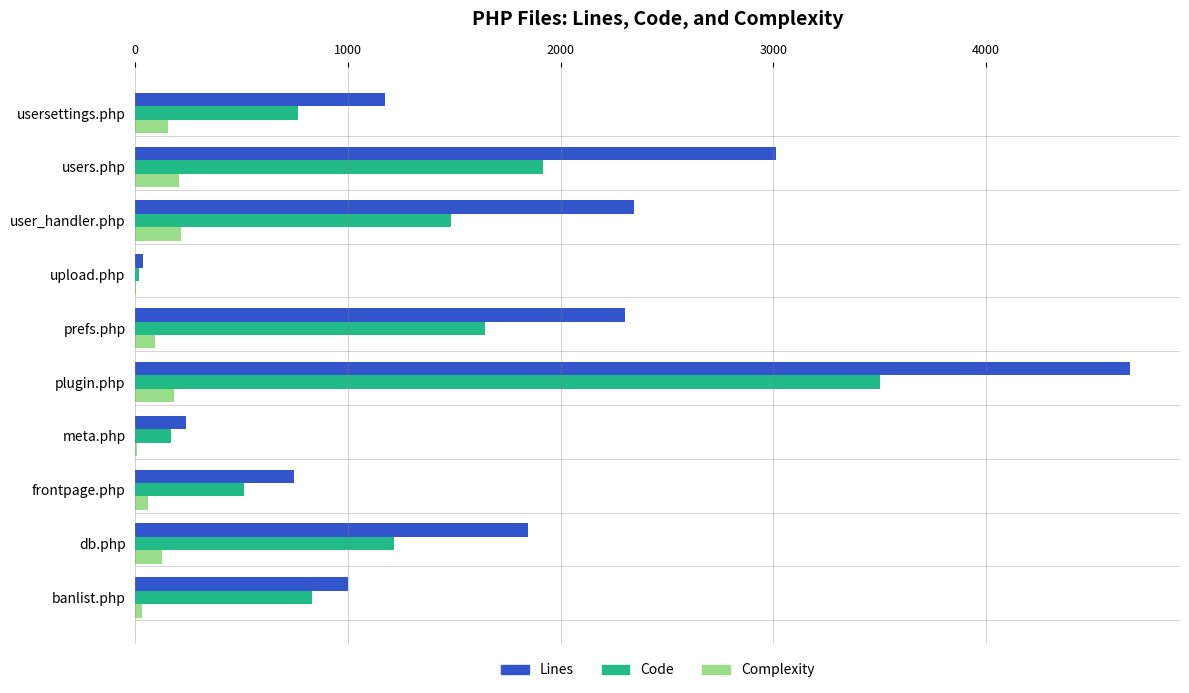

The value of Lines at banlist.php is 1632. True or false?

False